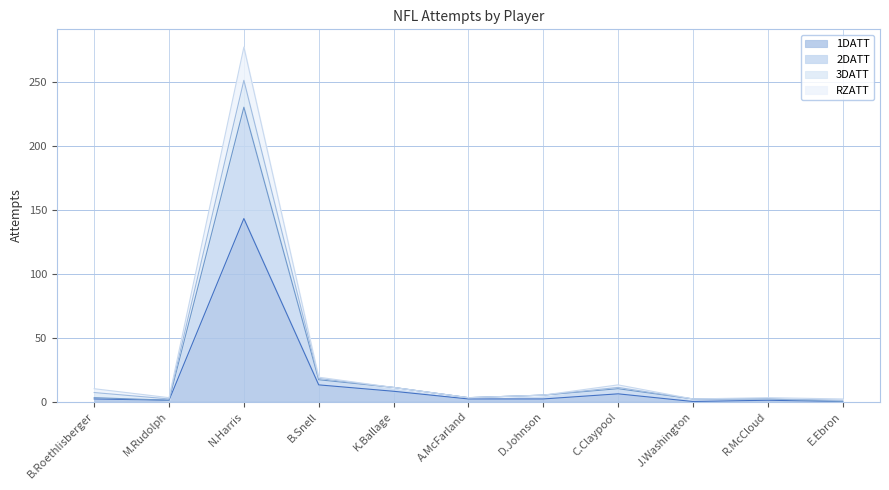

What is the sum of all 2DATT values?

284